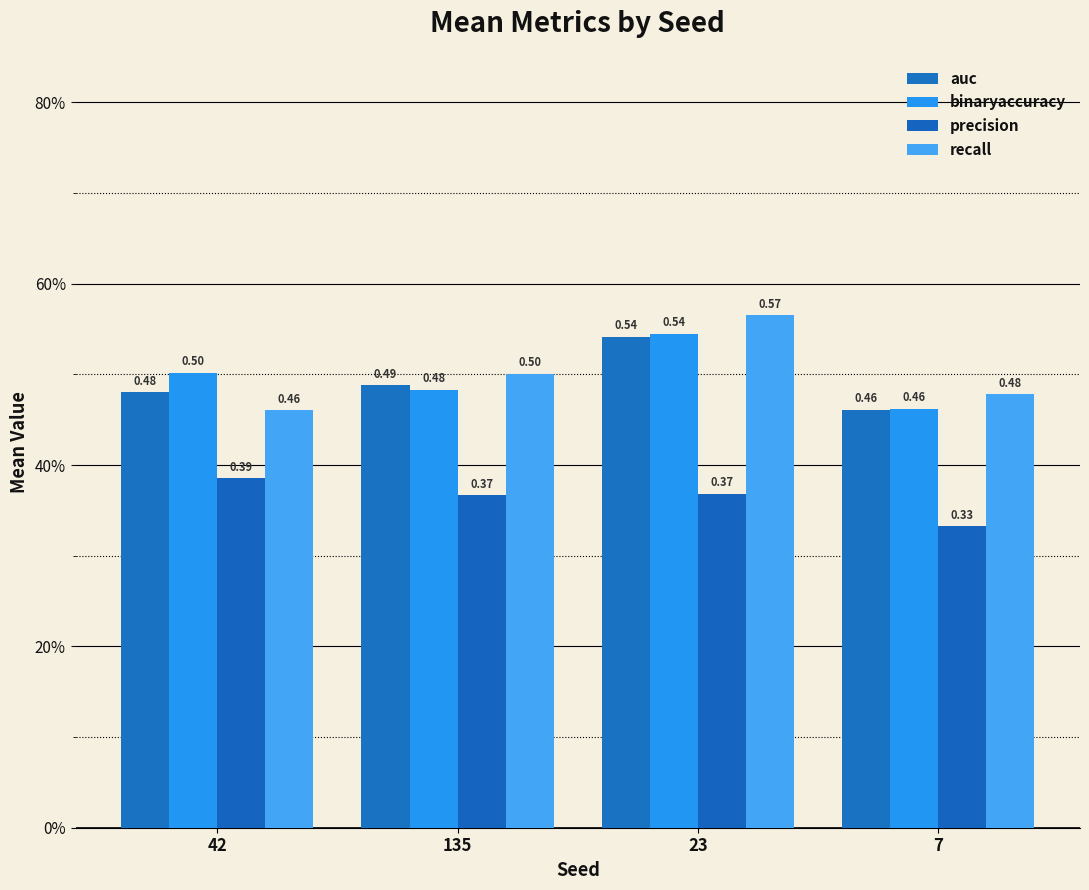

What is the label of the 4th bar from the left?

7